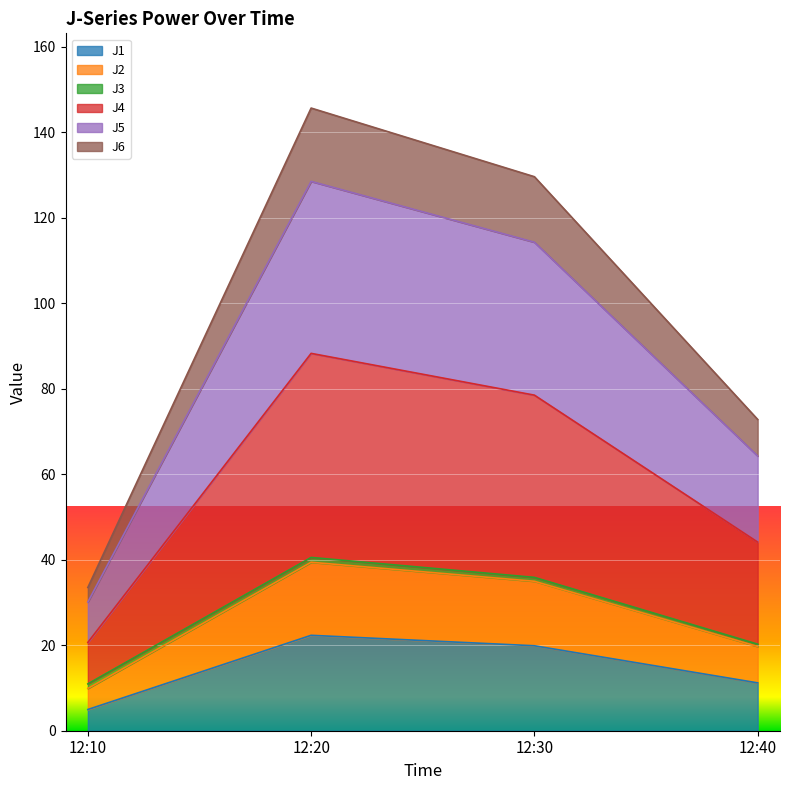

True or false: J6 has a value of 135.5 at 12:30.

False